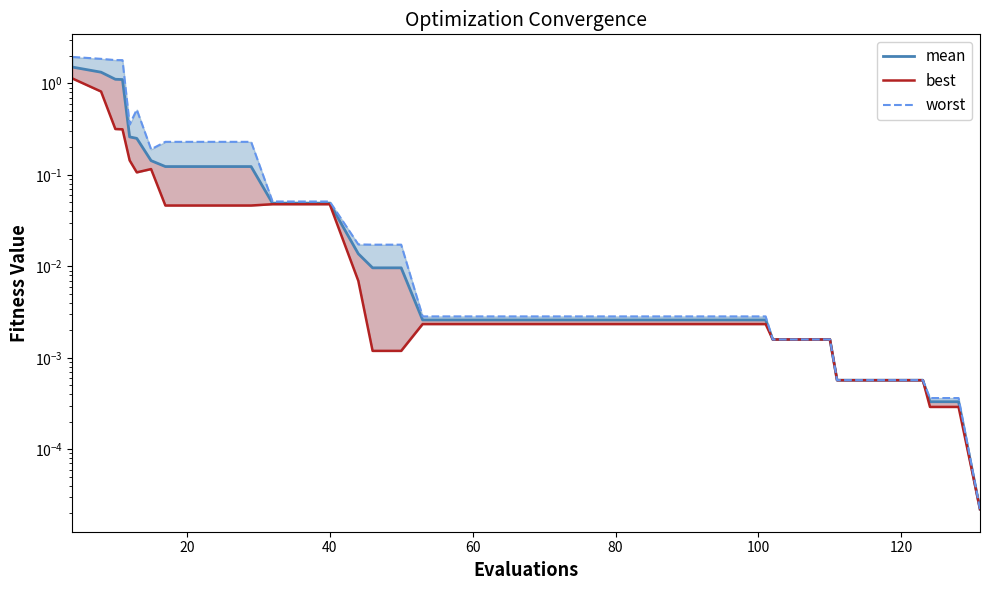

What is the average value of the mean series?

0.2